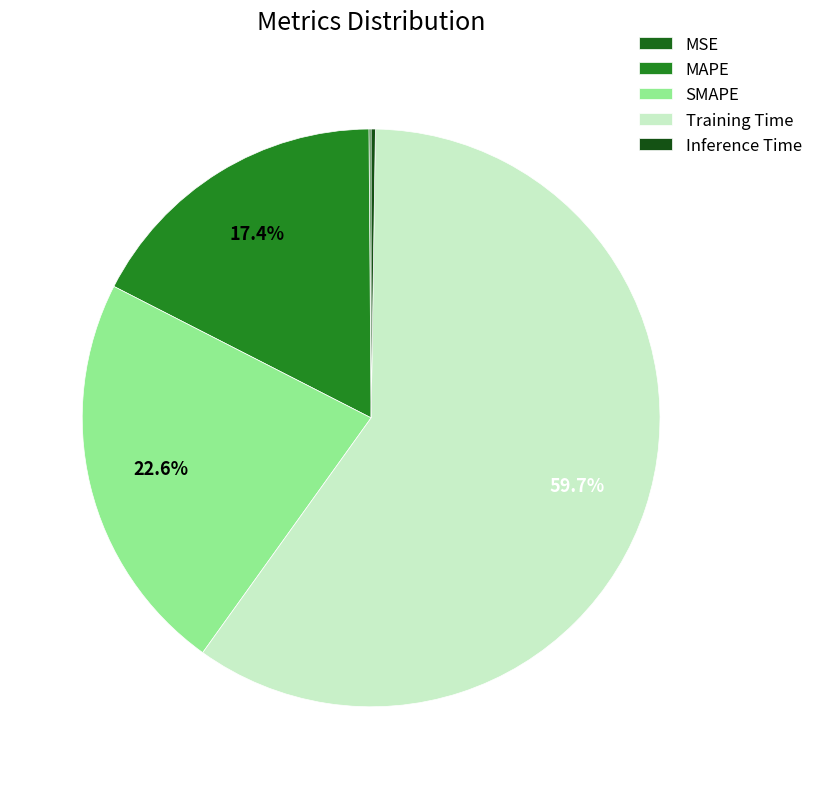

To the nearest percent, what portion does MAPE represent?

17%